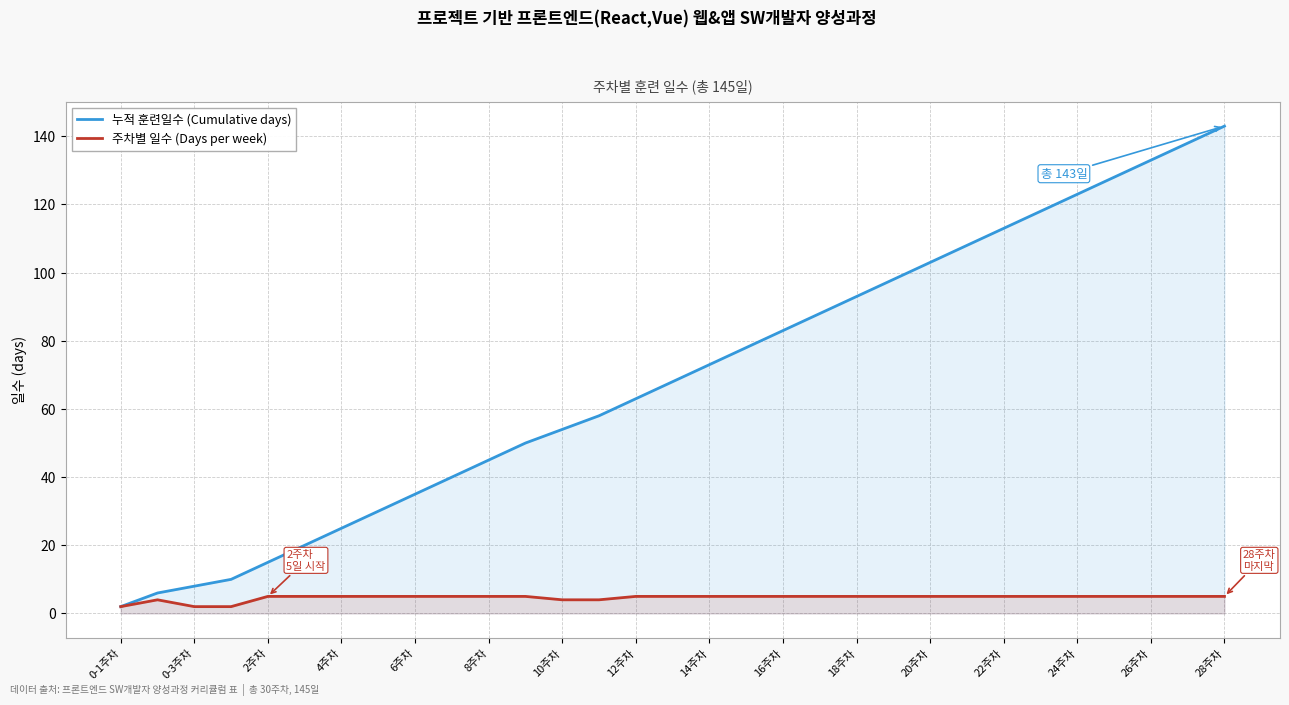

Read the 주차별 일수 (Days per week) value at 29.

5